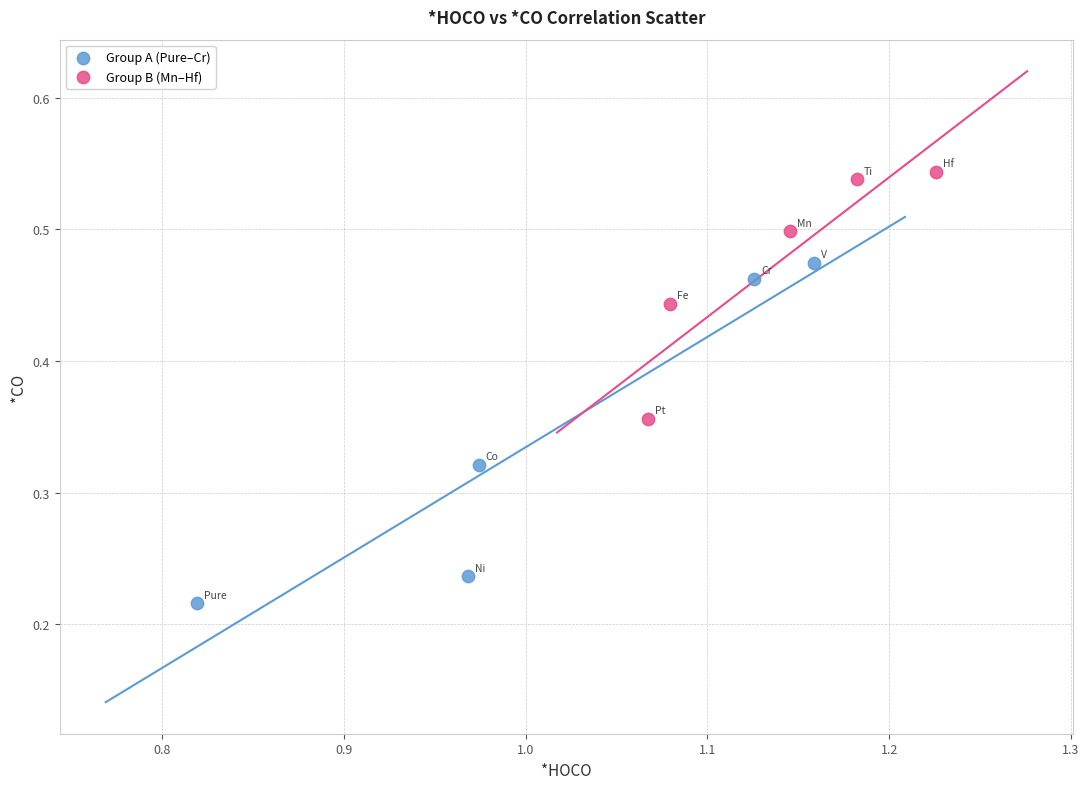

Which series reaches the minimum Y coordinate?

Group A (Pure–Cr)